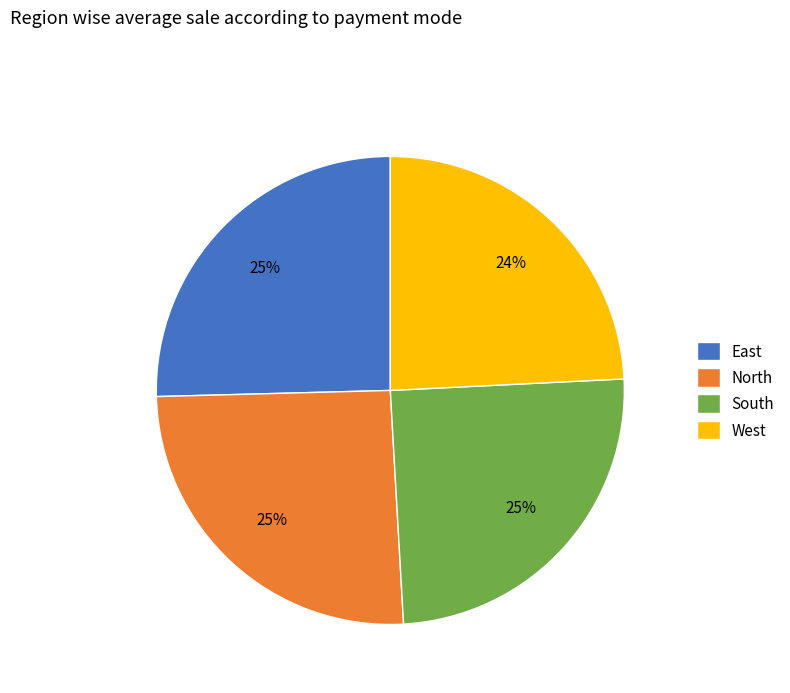

To the nearest percent, what is the difference between the largest and smallest slice percentages?

1%